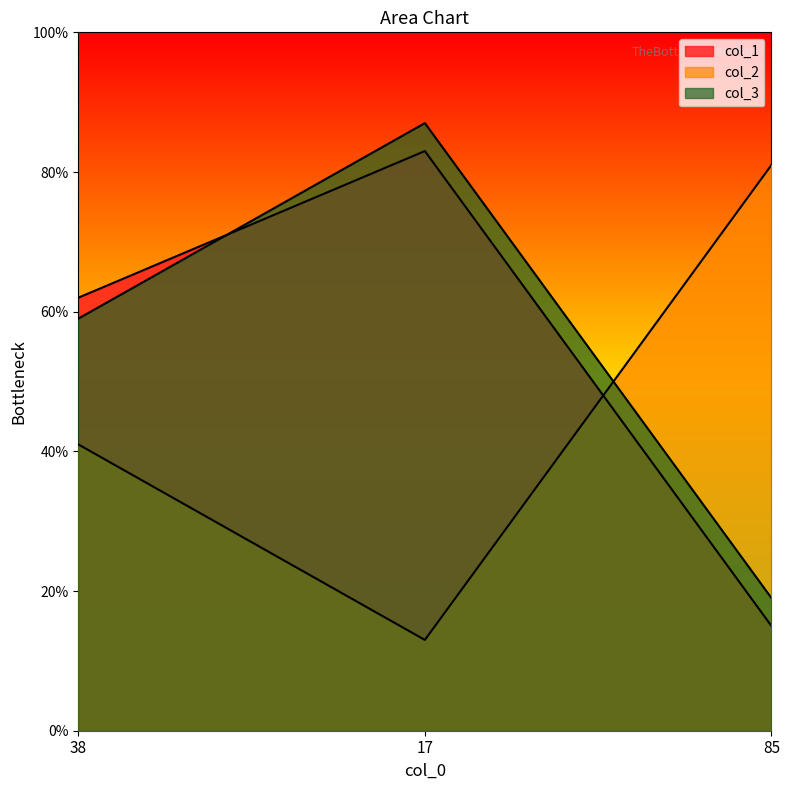

Which series changed the most between 38 and 17?

col_2